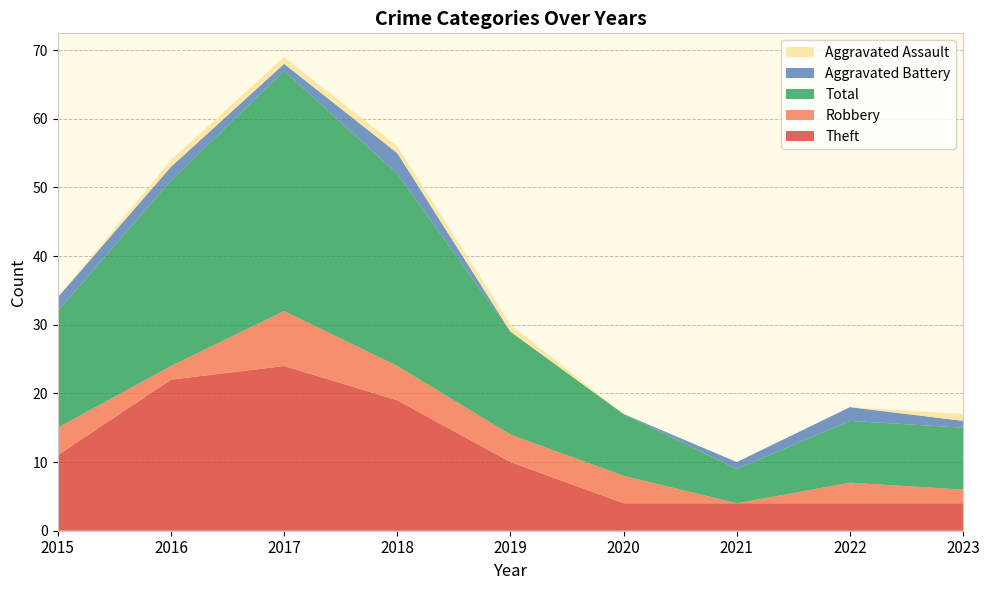

Reading left to right, transcribe all the data shown in this chart.

Theft: 11	22	24	19	10	4	4	4	4
Robbery: 4	2	8	5	4	4	0	3	2
Total: 17	27	35	28	15	9	5	9	9
Aggravated Battery: 2	2	1	3	0	0	1	2	1
Aggravated Assault: 0	1	1	1	1	0	0	0	1